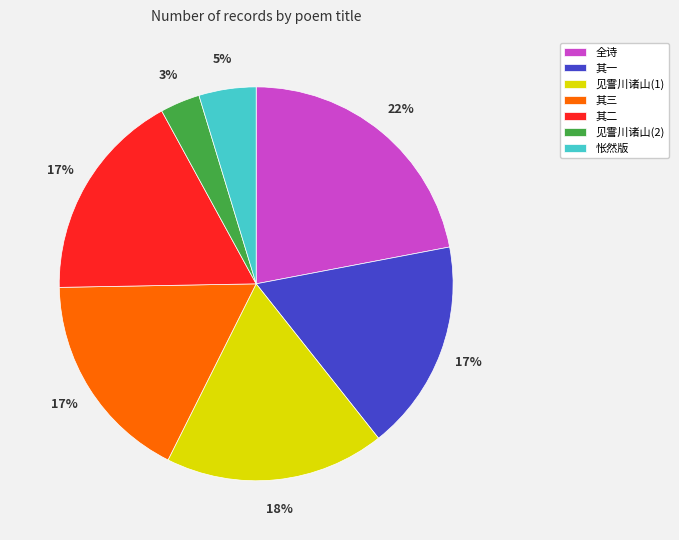

How many slices are in this pie chart?

7